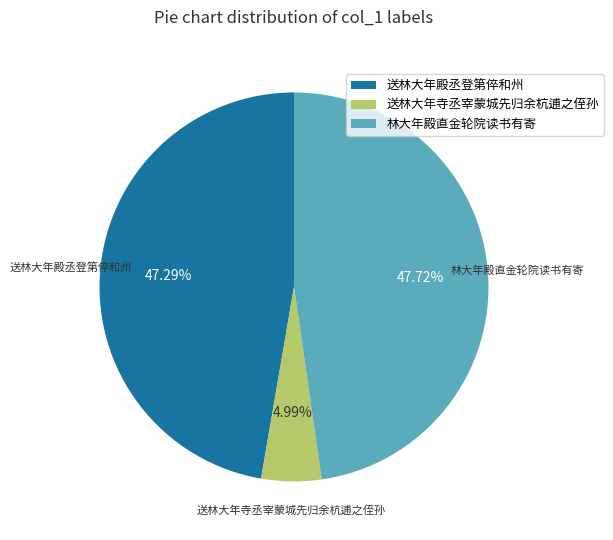

Is there a majority slice in this chart?

No